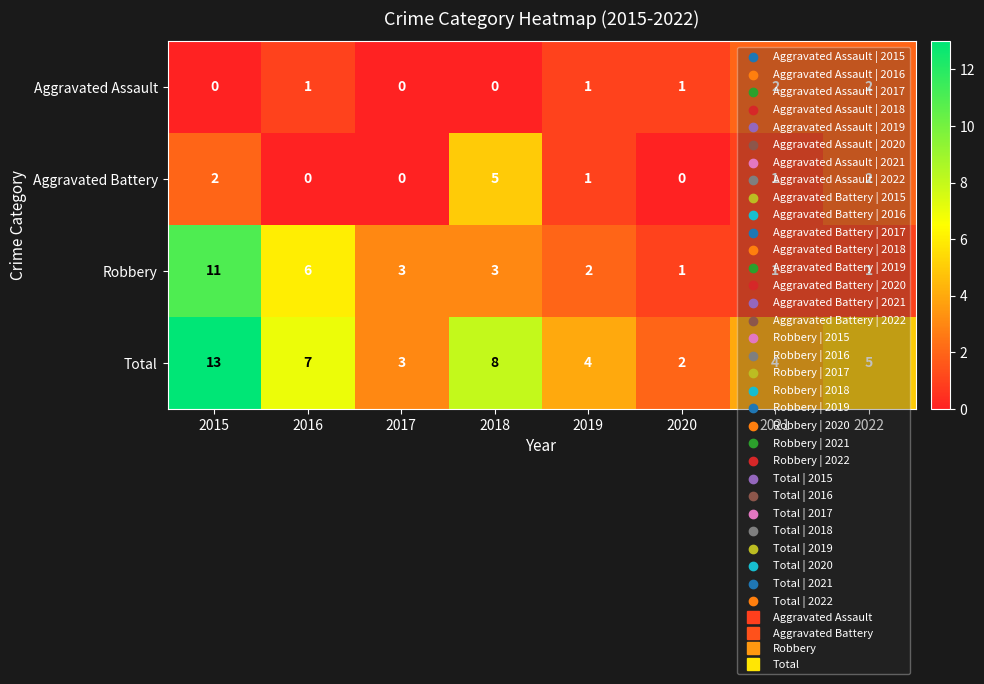

How many Aggravated Battery values are between 0 and 2?

7